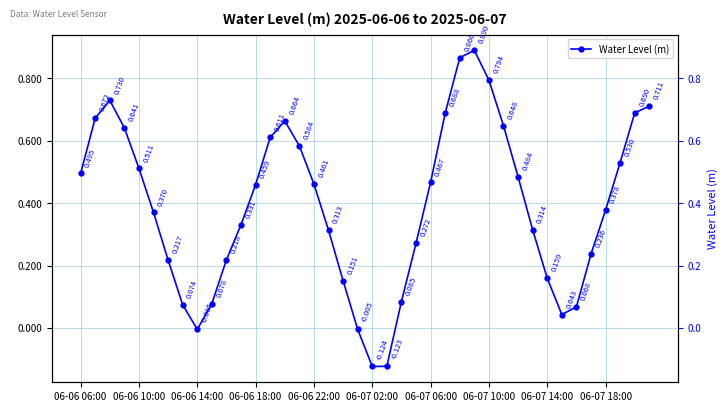

How many lines are shown in the chart?

1